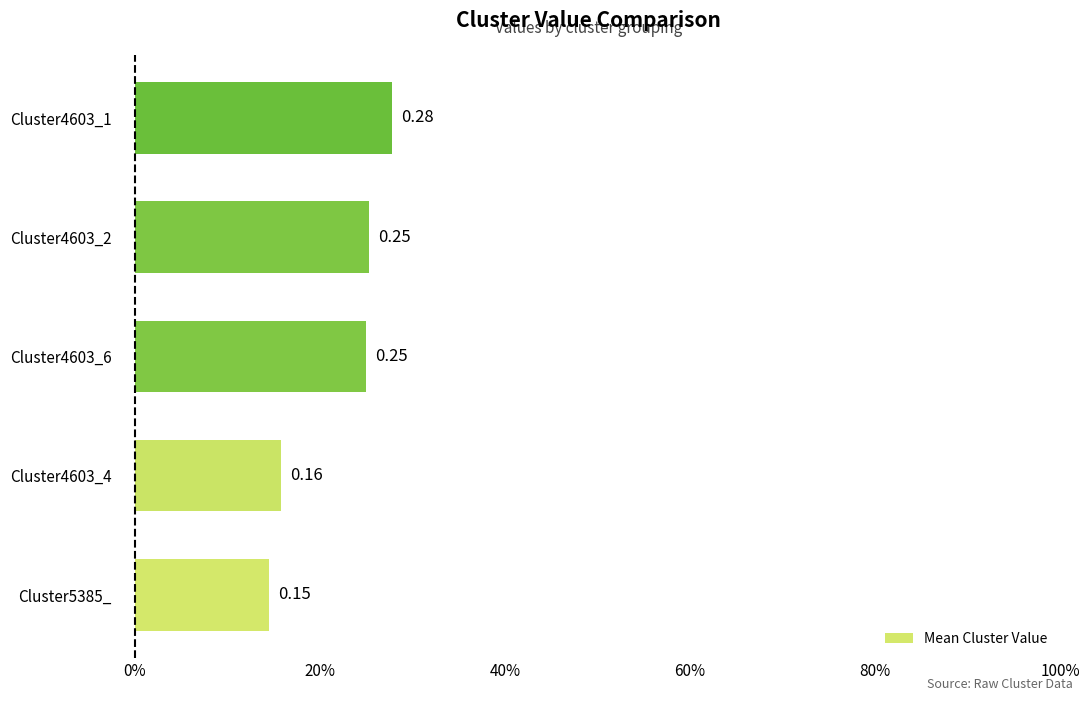

How many values are between 0 and 1?

5